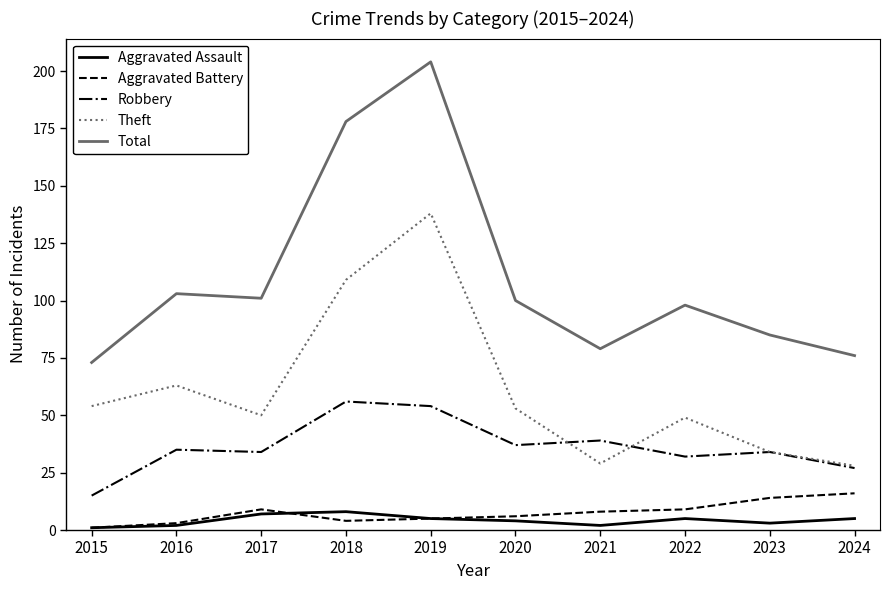

Reading left to right, transcribe all the data shown in this chart.

Aggravated Assault: 1	2	7	8	5	4	2	5	3	5
Aggravated Battery: 1	3	9	4	5	6	8	9	14	16
Robbery: 15	35	34	56	54	37	39	32	34	27
Theft: 54	63	50	109	138	53	29	49	34	28
Total: 73	103	101	178	204	100	79	98	85	76